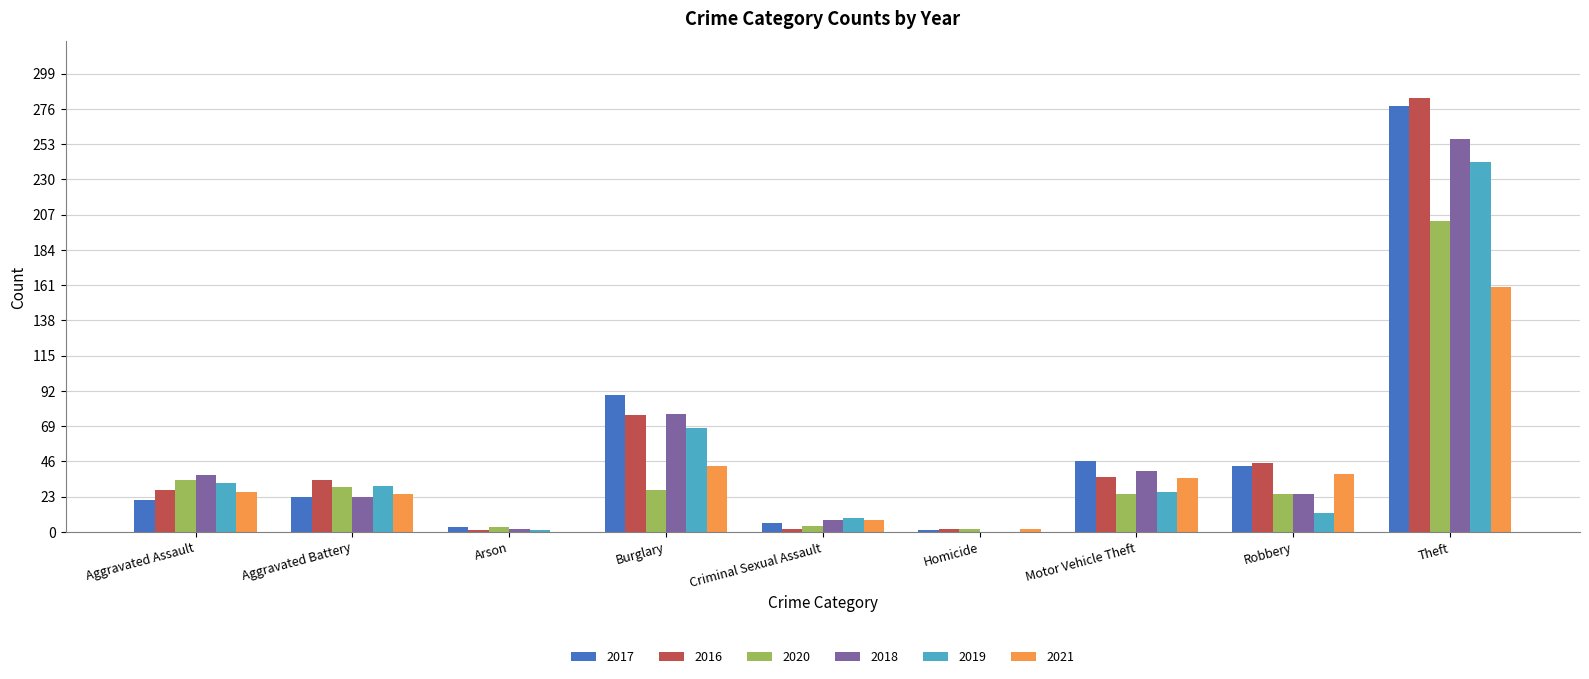

Which series has the widest spread of values?

2016